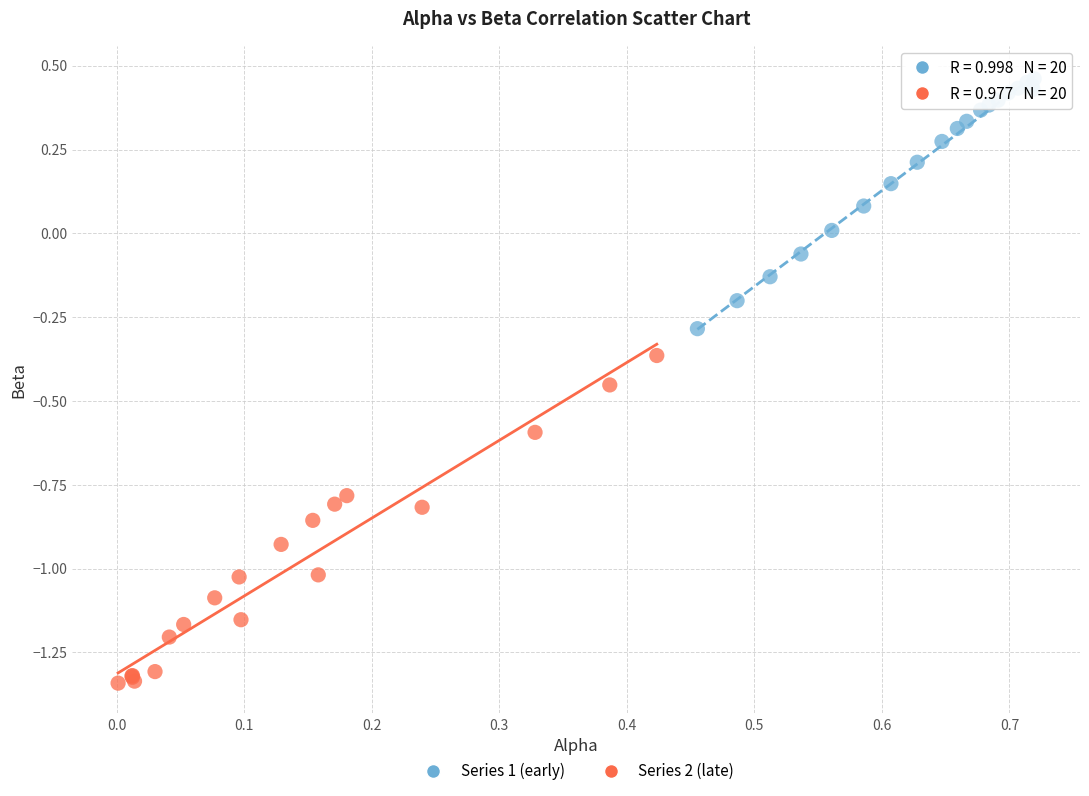

Which series reaches the minimum Y coordinate?

Series 2 (late)